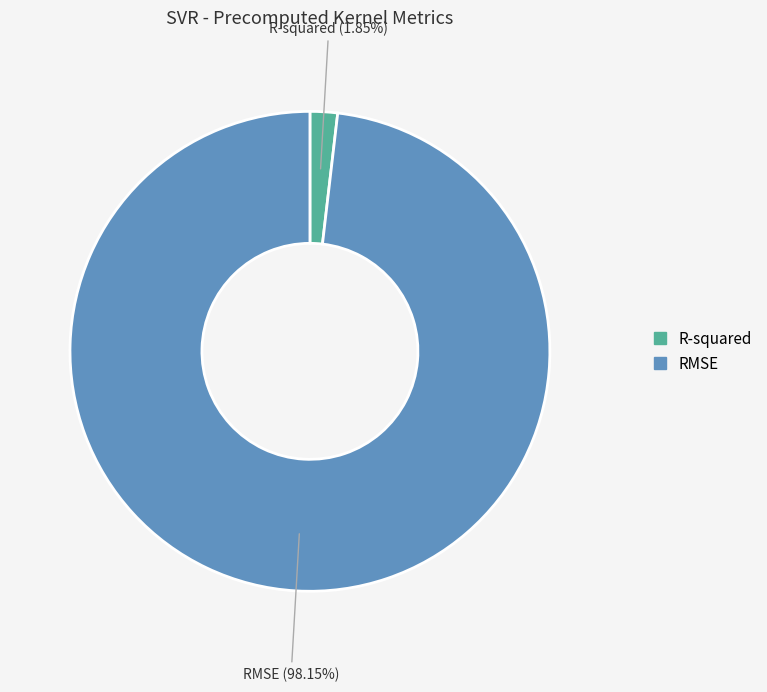

How many slices are in this pie chart?

2